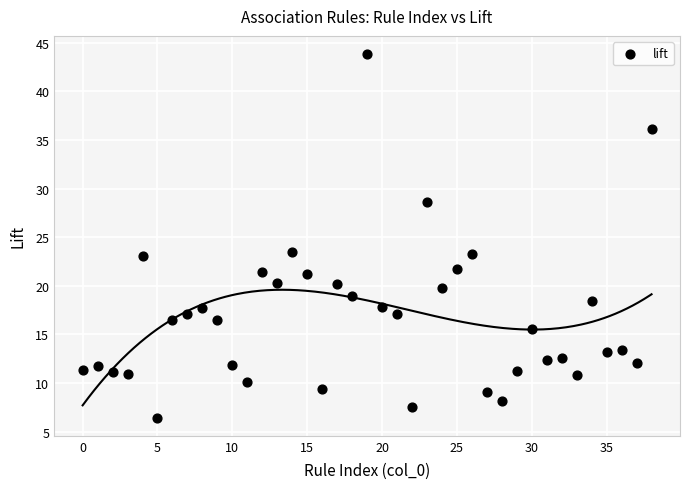

What is the range of Y values (max minus min)?

37.4